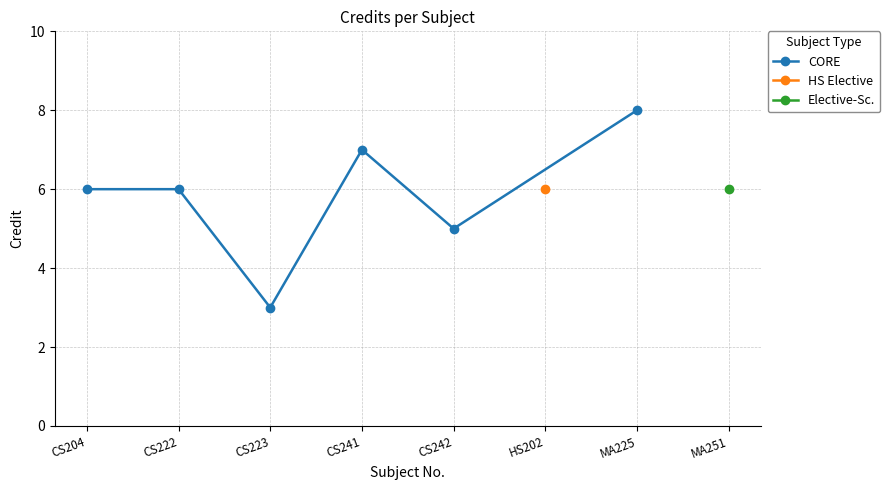

How many points are higher than both their immediate neighbors (excluding endpoints)?

1